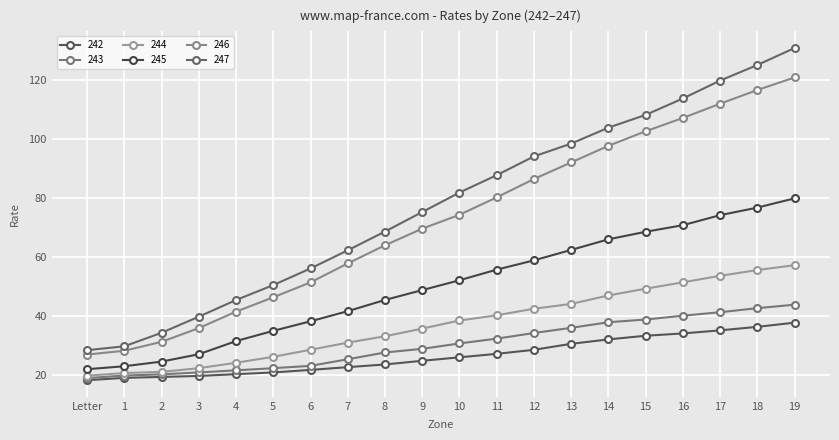

What is the total value across all series at 4?

184.8